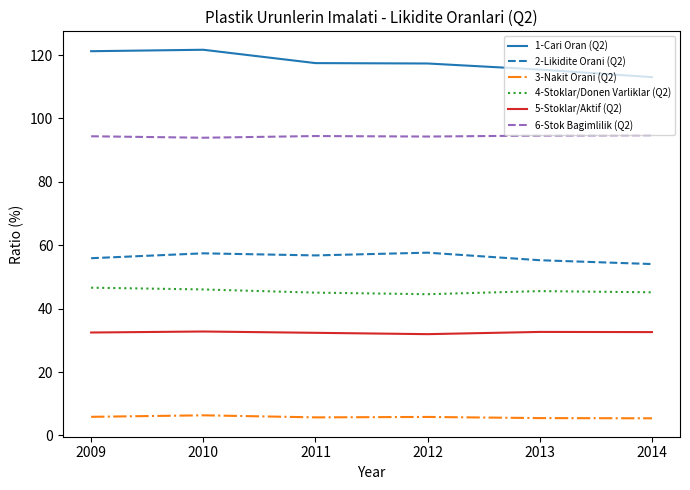

What is the total value across all series at 2011?

351.8